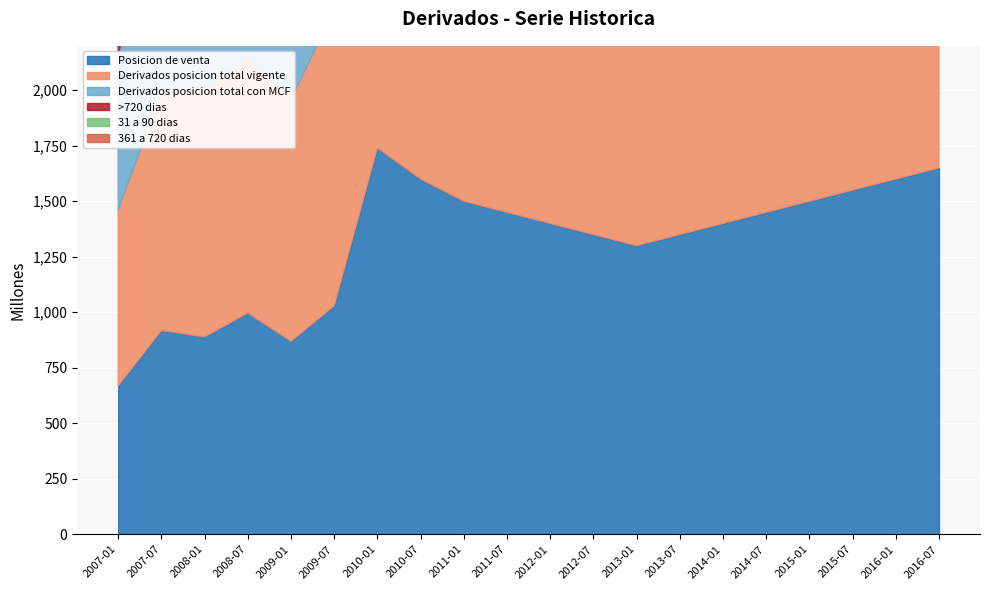

Rank the series by their maximum value, from lowest to highest.

361 a 720 dias, 31 a 90 dias, >720 dias, Posicion de venta, Derivados posicion total con MCF, Derivados posicion total vigente